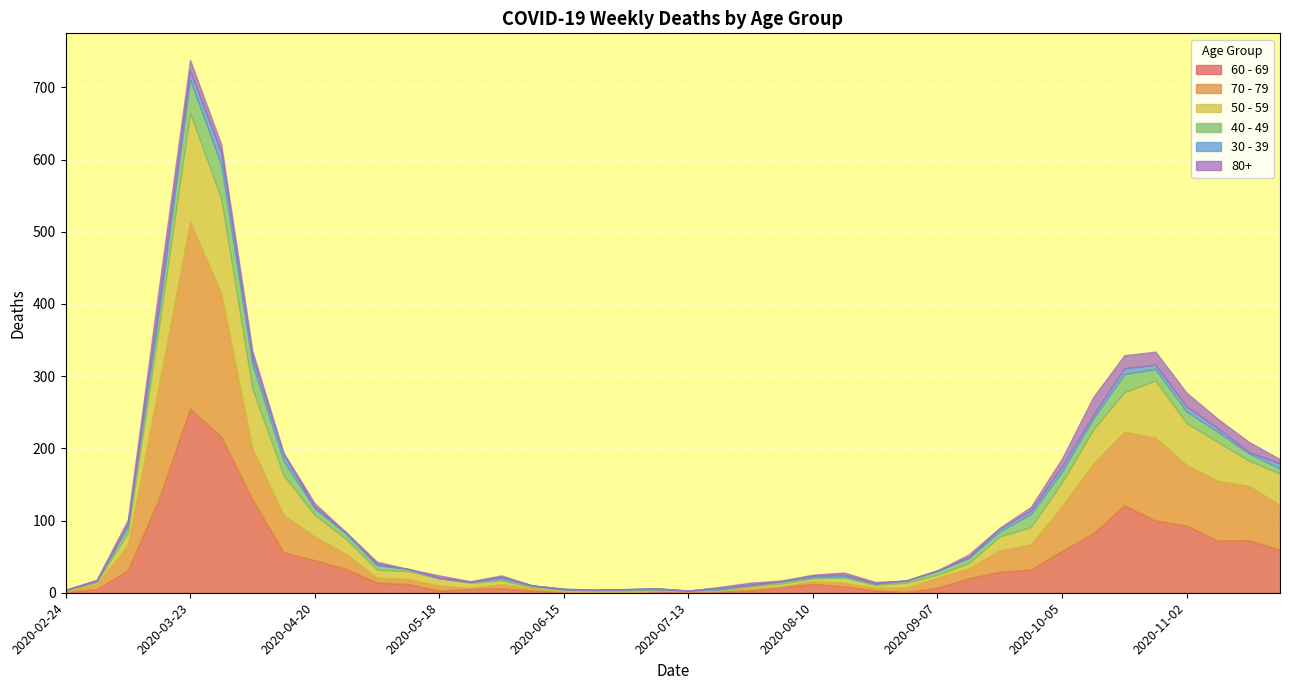

Is the value of 50 - 59 at 2020-03-30 greater than the value of 30 - 39 at 2020-08-03?

Yes